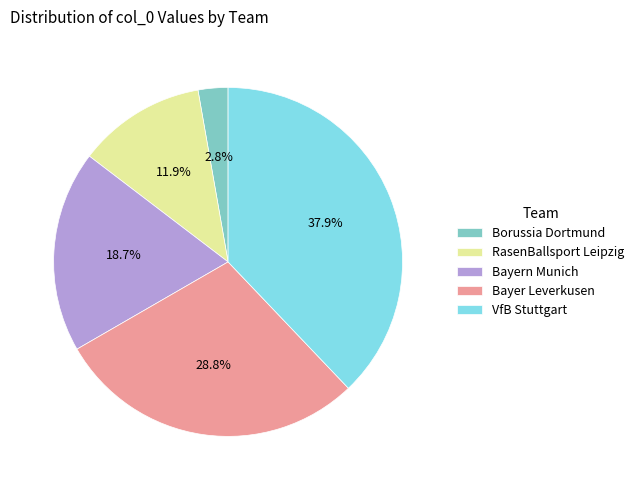

To the nearest percent, what is the average slice percentage?

20%